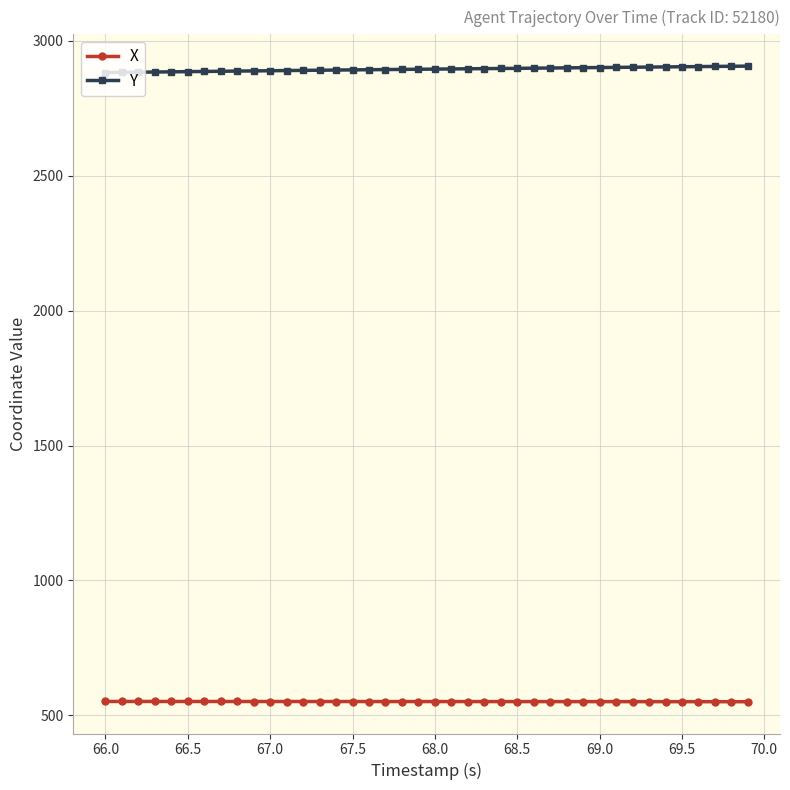

What is the minimum value for Y?

2882.8